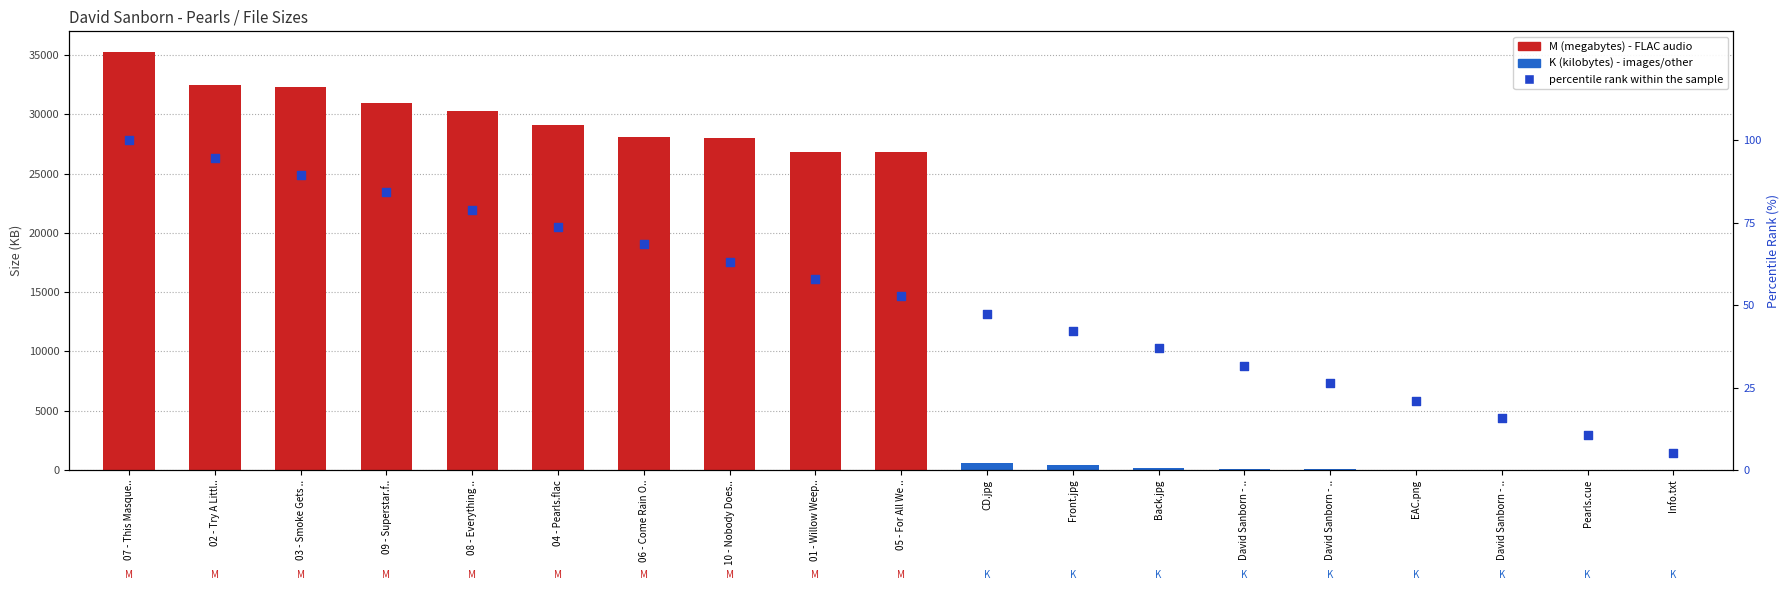

What is the change in value from Pearls.cue to Info.txt?

-5.3